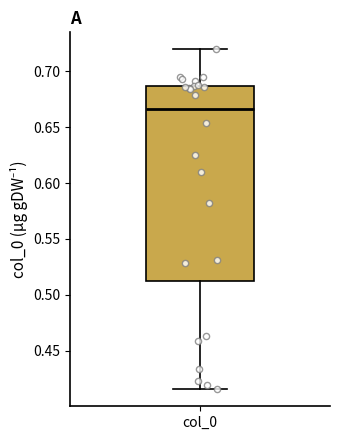

Where does the median line of the box for col_0 sit on the y-axis? The values are not printed on the chart, so give them approximately, as read against the axis.

0.665